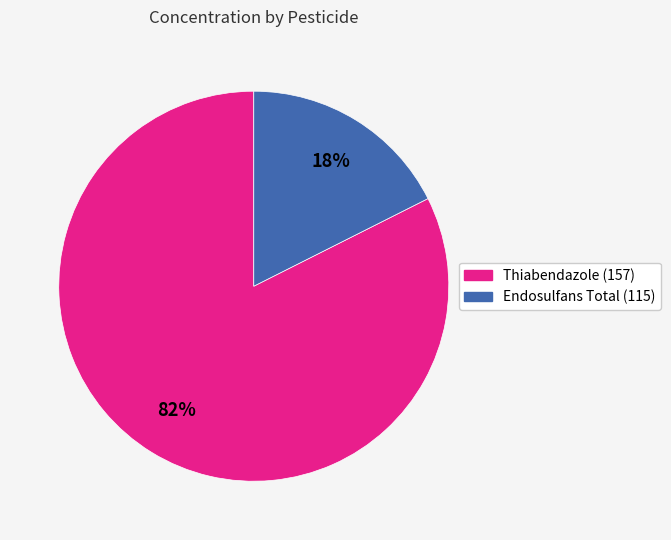

Rank the categories by value from lowest to highest.

Endosulfans Total (115), Thiabendazole (157)